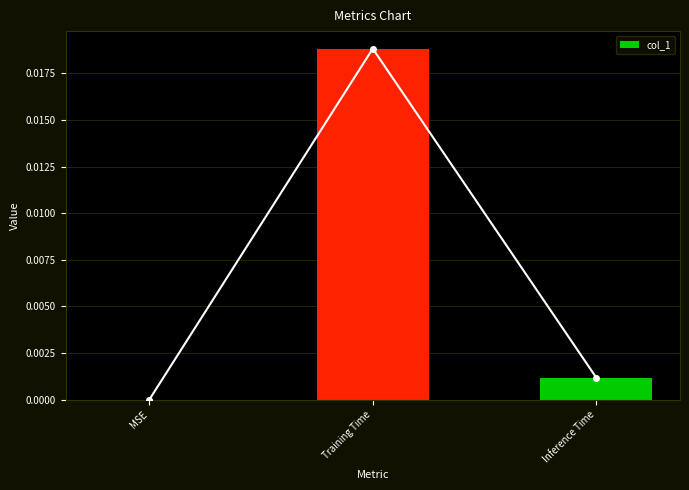

Which label corresponds to the largest value in the chart?

Training Time